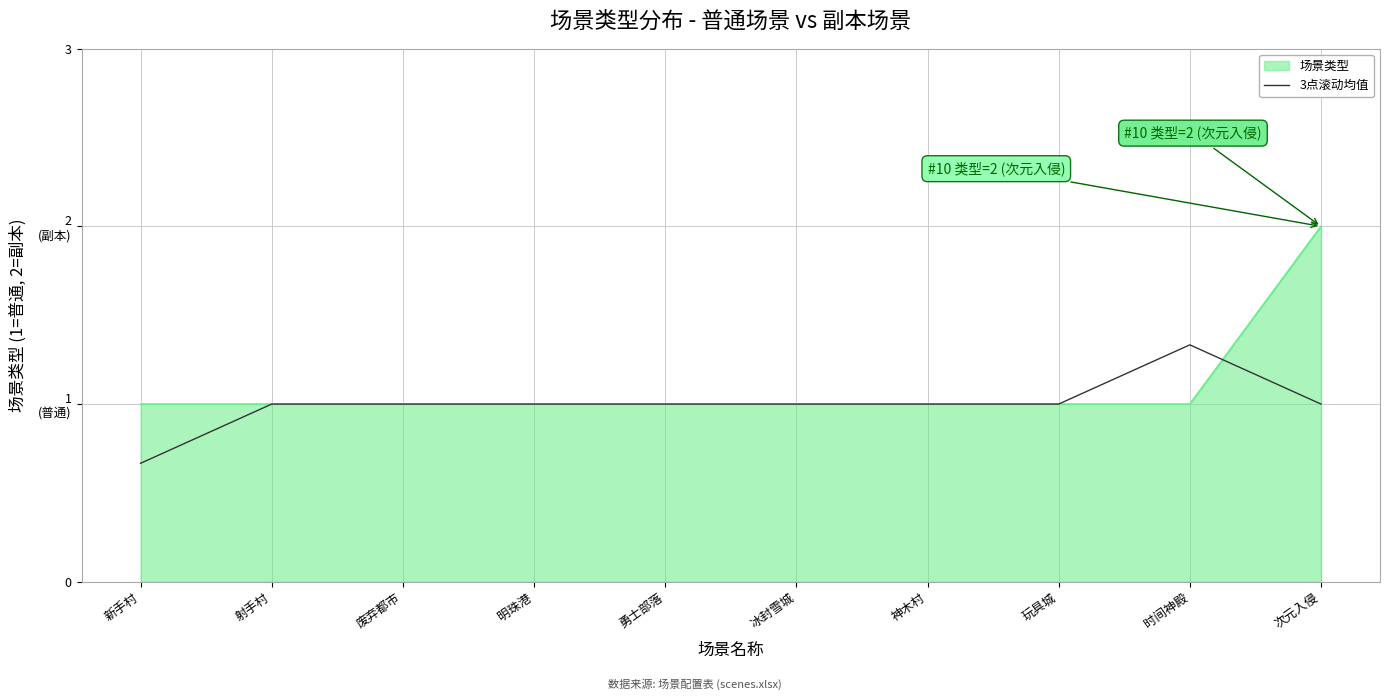

What are all the series names shown in the legend?

场景类型, 3点滚动均值